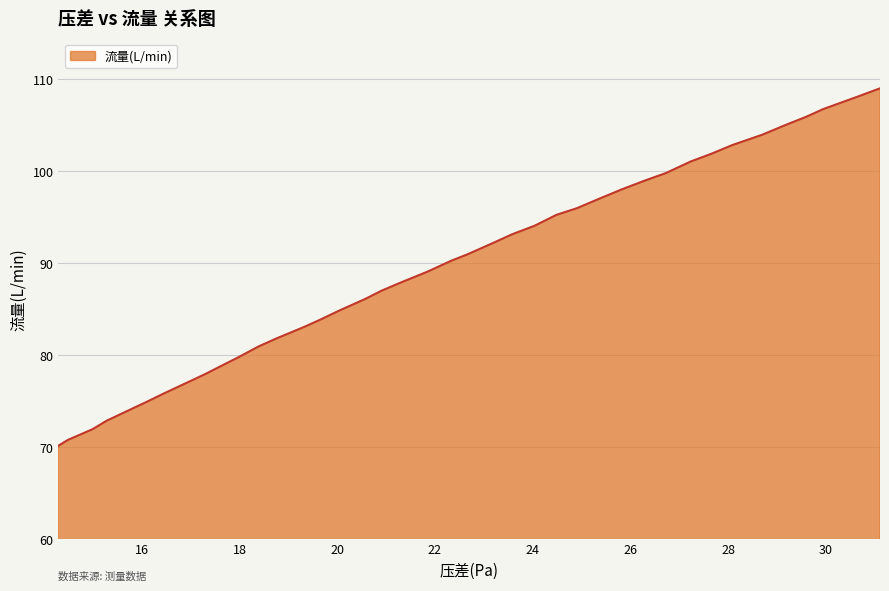

What is the minimum value shown in the chart?

70.1